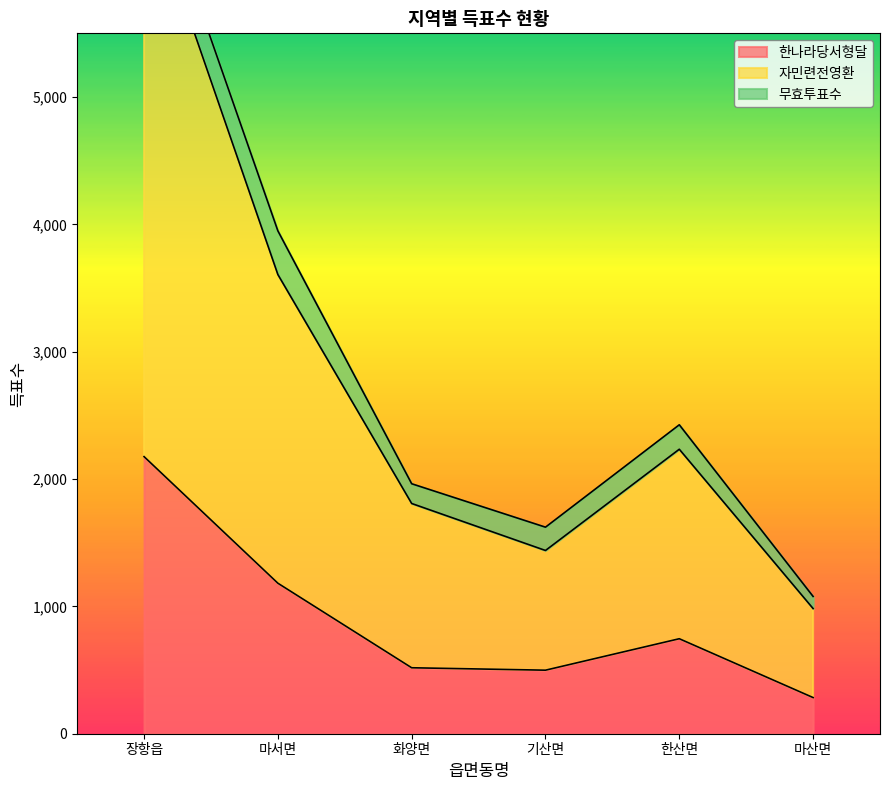

Which series changed the most between 기산면 and 한산면?

자민련전영환